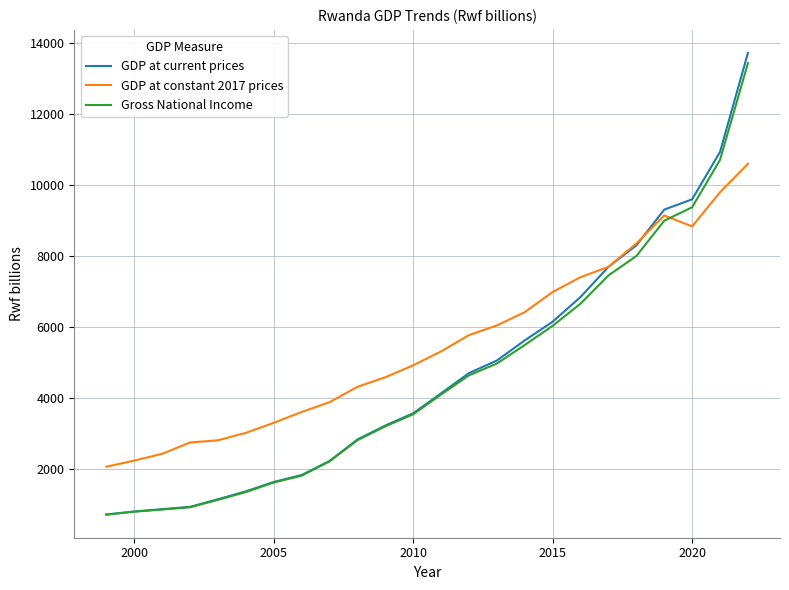

True or false: GDP at constant 2017 prices and Gross National Income intersect in this chart.

True